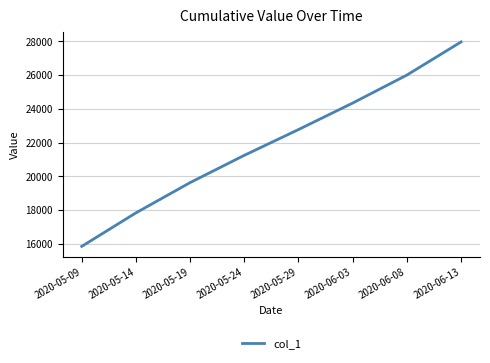

Is this an area chart (filled region under the line)?

No